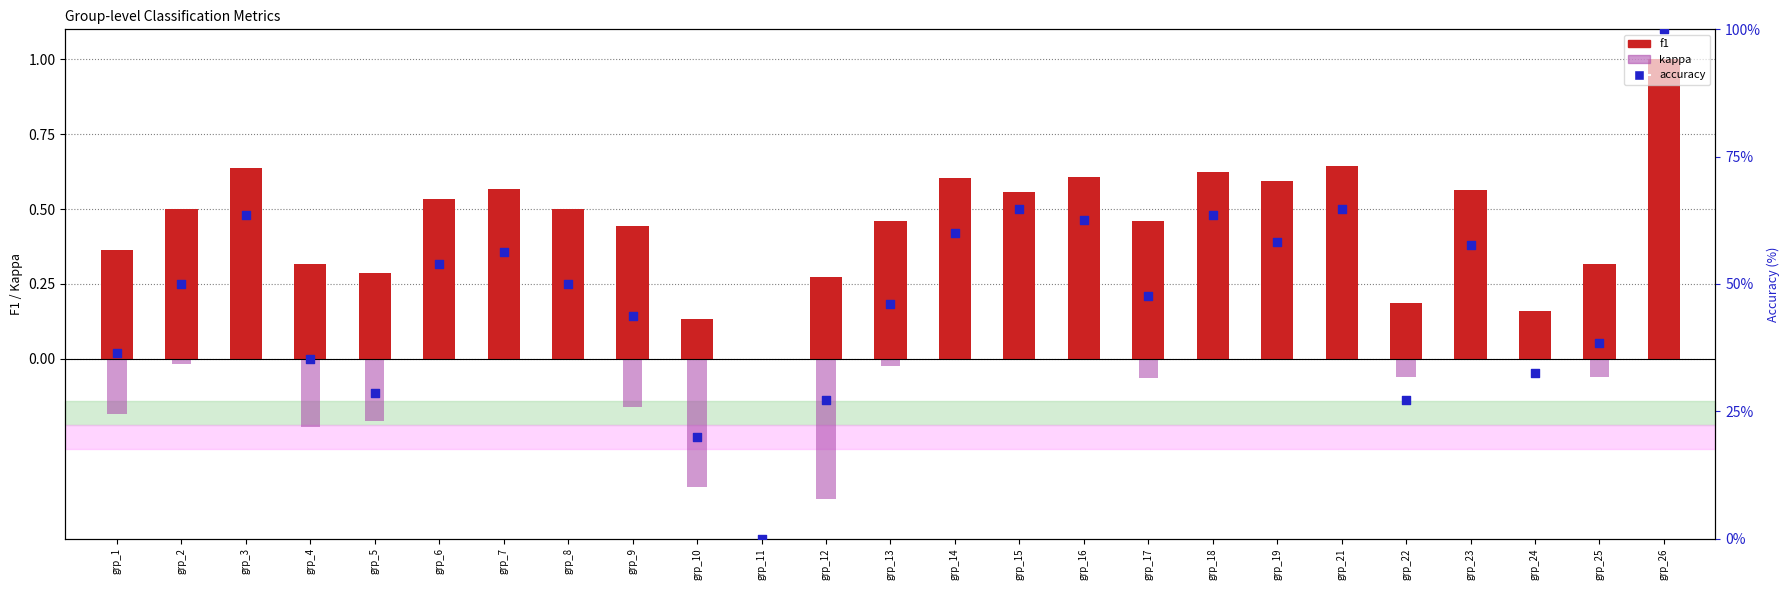

Which series has the largest Y range (max minus min)?

kappa